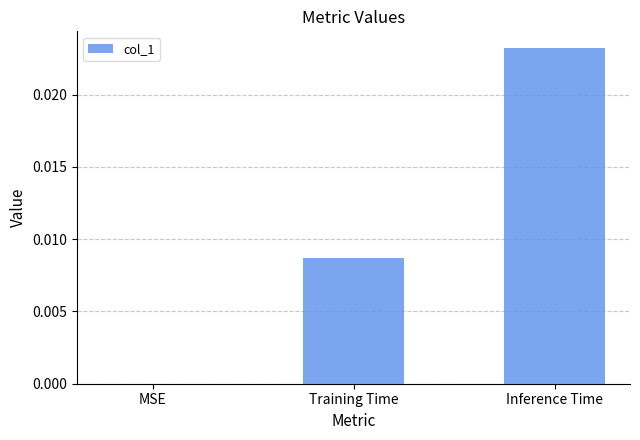

Which has a higher value, MSE or Inference Time?

Inference Time